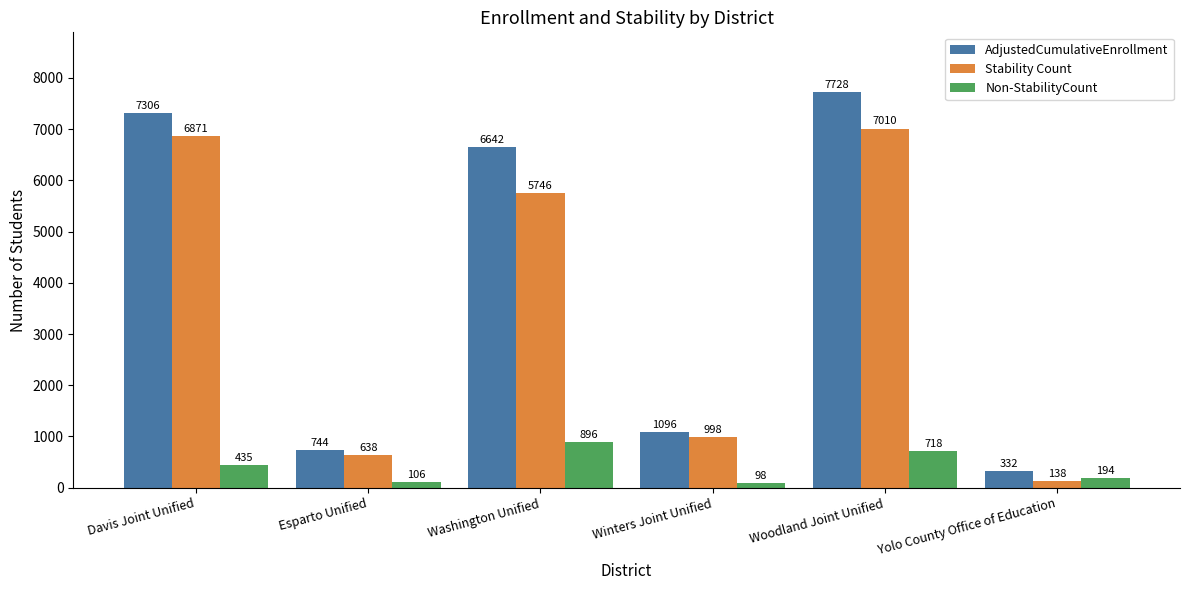

What is the label of the 4th bar from the right?

Washington Unified